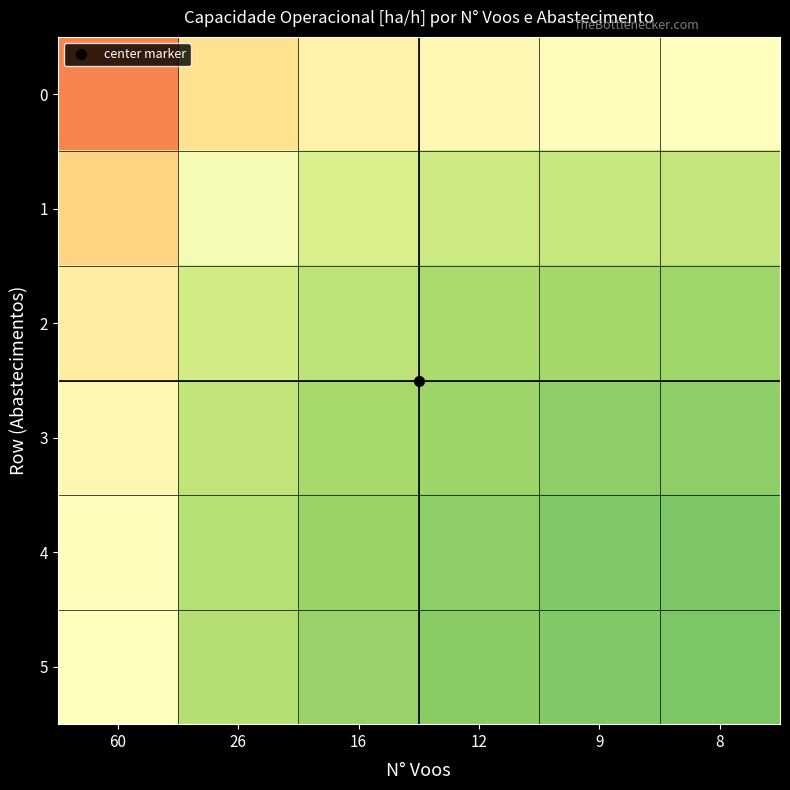

Which series changed the most between 12 and 9?

3